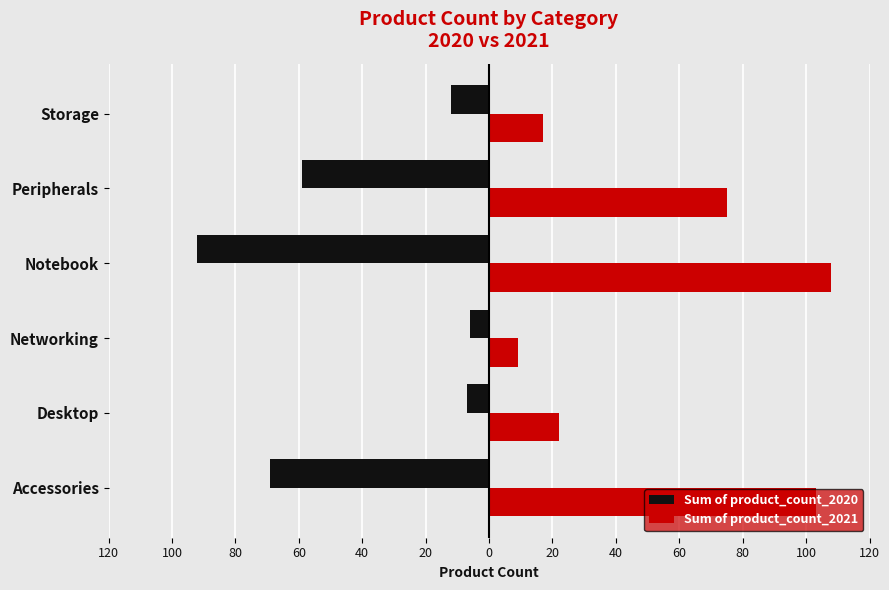

What are all the series names shown in the legend?

Sum of product_count_2020, Sum of product_count_2021